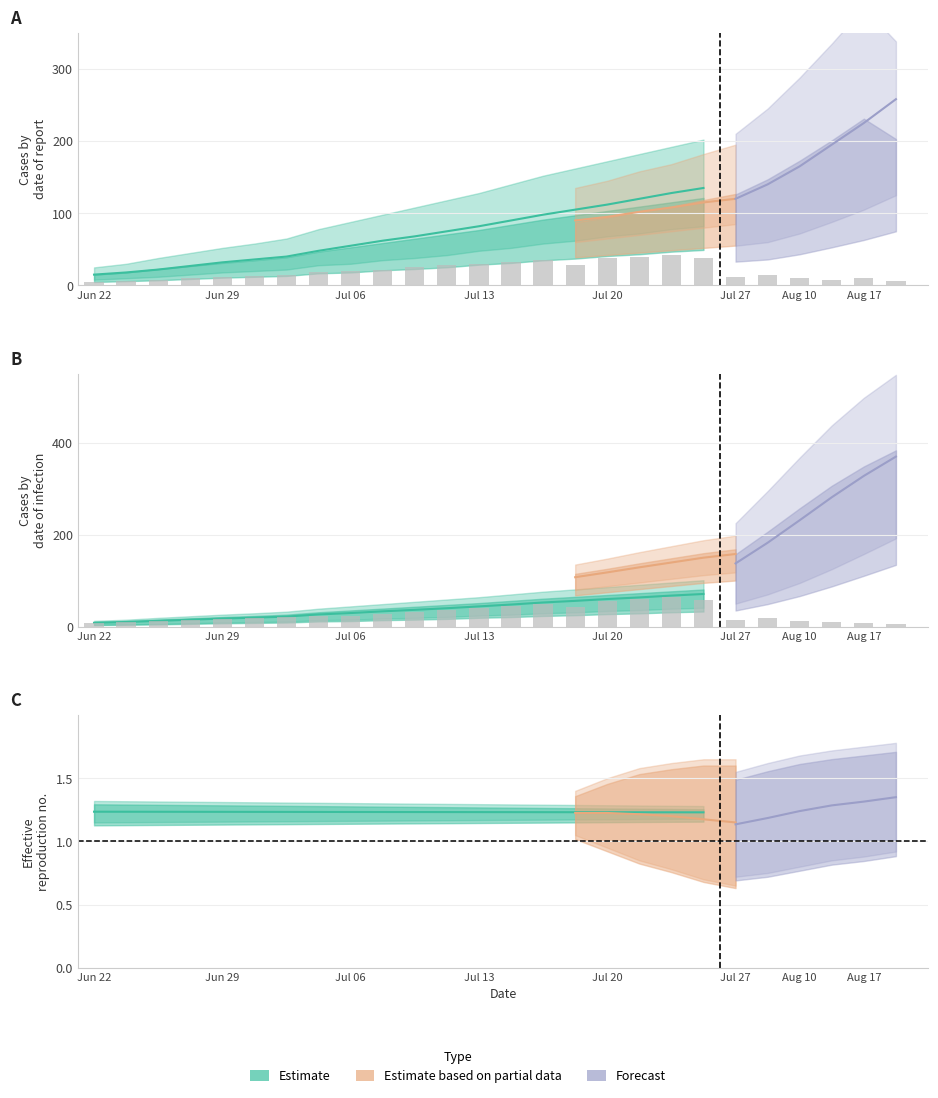

Reading left to right, what are all the values shown in this chart?

col_1: 1.2	1.2	1.2	1.2	1.2	1.2	1.2	1.2	1.2	1.2	1.2	1.2	1.2	1.2	1.2	1.2	1.2	1.2	1.2	1.2
col_2: 8.2	10.0	12.5	15.0	17.5	19.5	21.8	26.5	29.5	33.2	36.5	40.0	44.0	48.0	52.5	56.0	60.0	63.5	67.5	71.0